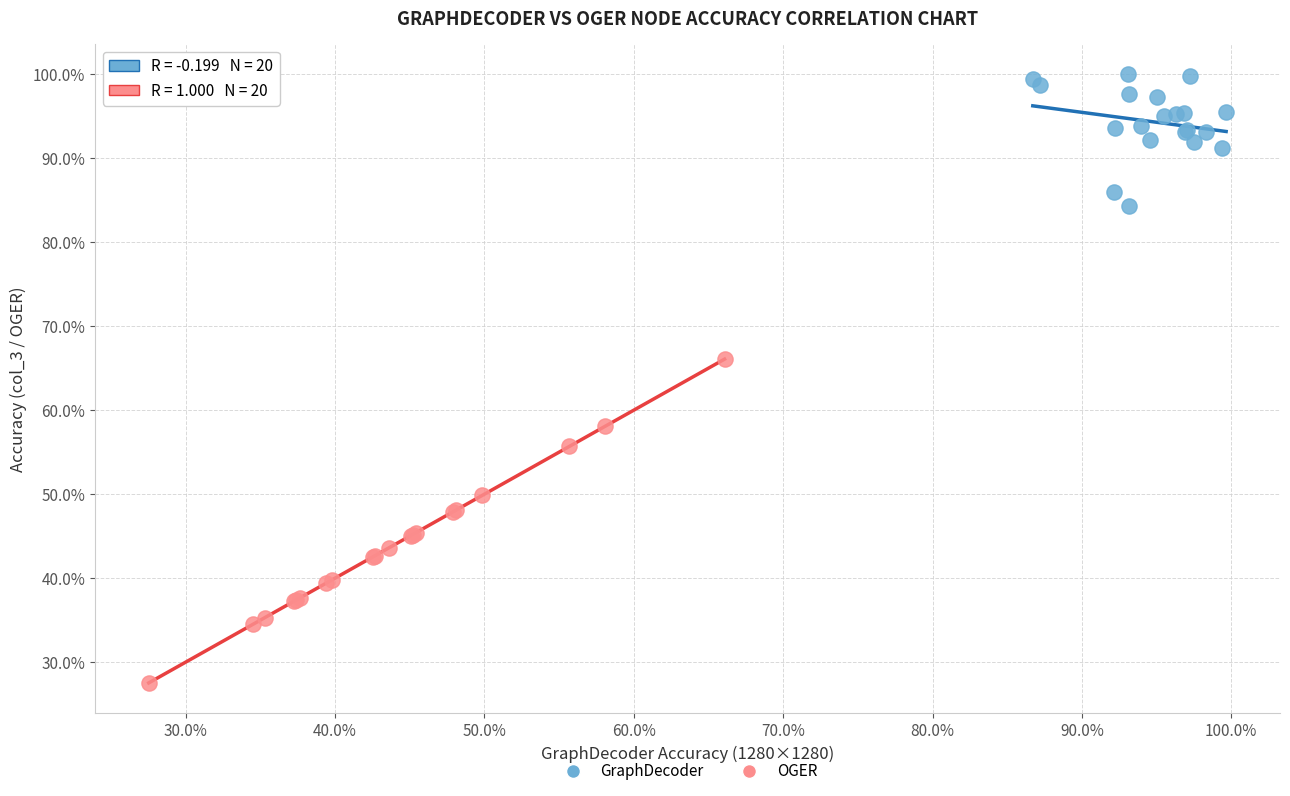

What are all the series names shown in the legend?

GraphDecoder, OGER